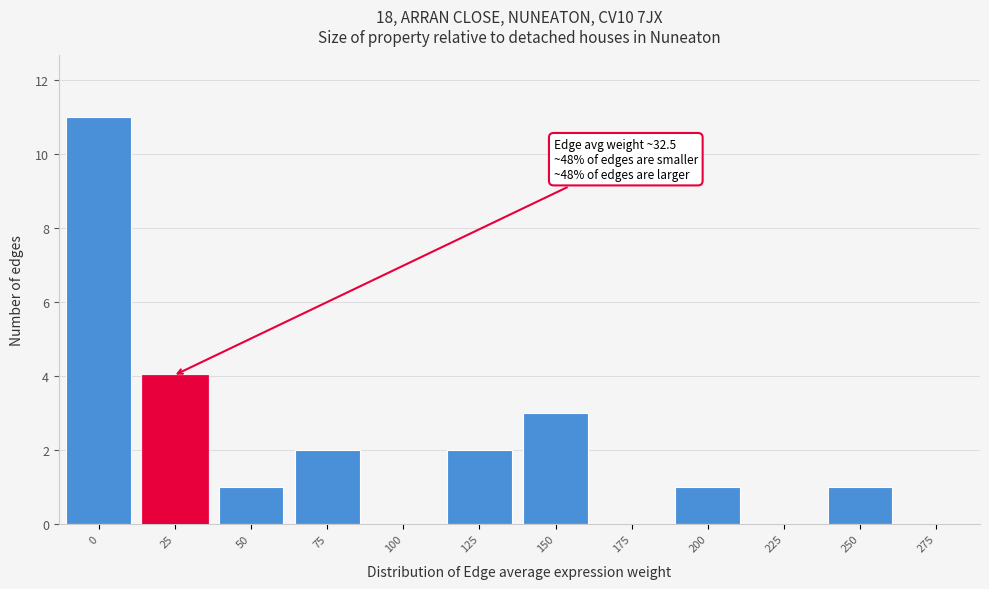

Reading left to right, transcribe all the data shown in this chart.

0=11	25=4	50=1	75=2	100=0	125=2	150=3	175=0	200=1	225=0	250=1	275=0